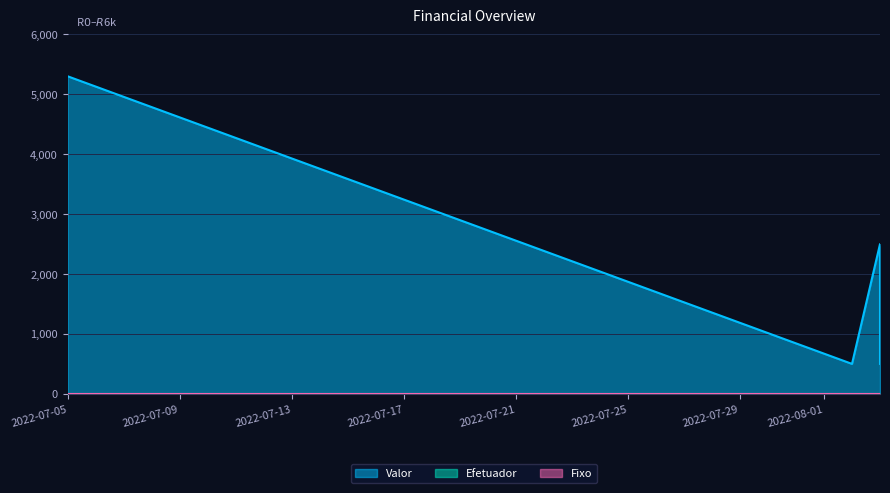

What is the total value across all series at 2022-08-03?

2501